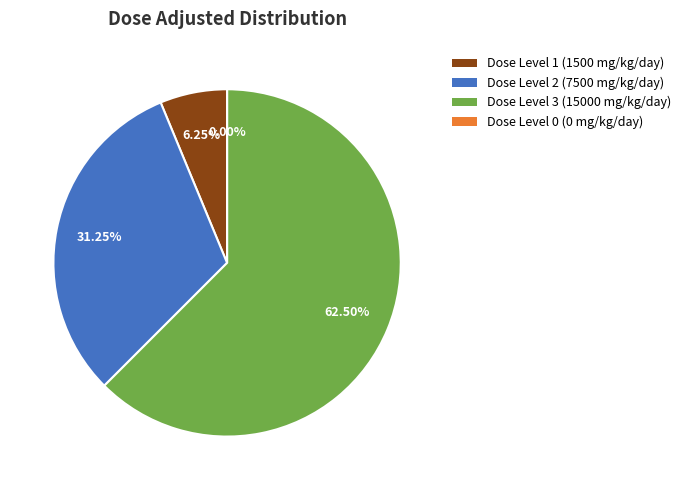

Combined, do Dose Level 1 (1500 mg/kg/day) and Dose Level 3 (15000 mg/kg/day) account for over 50%?

Yes